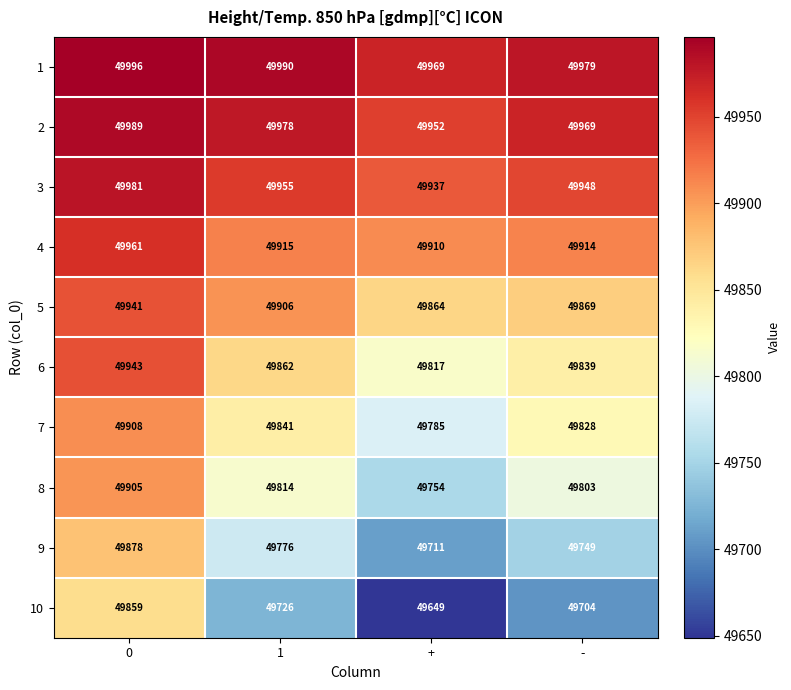

What is the total value across all series at +?

498348